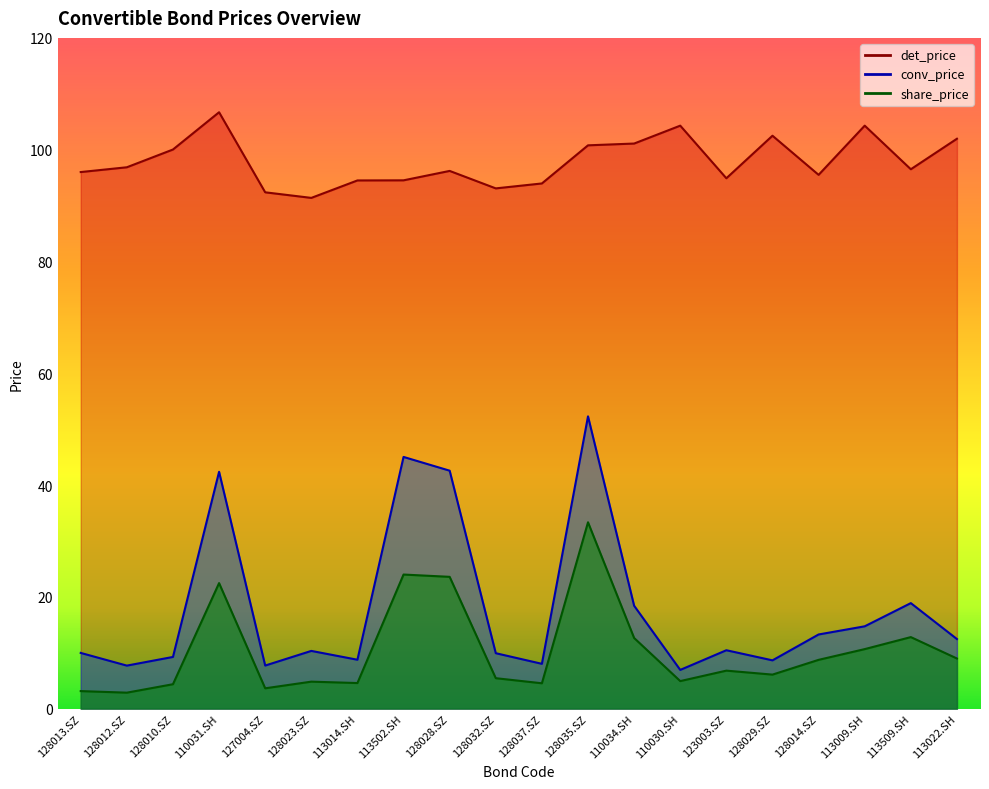

What is the spread (max minus min) of values at 128032.SZ?

87.6